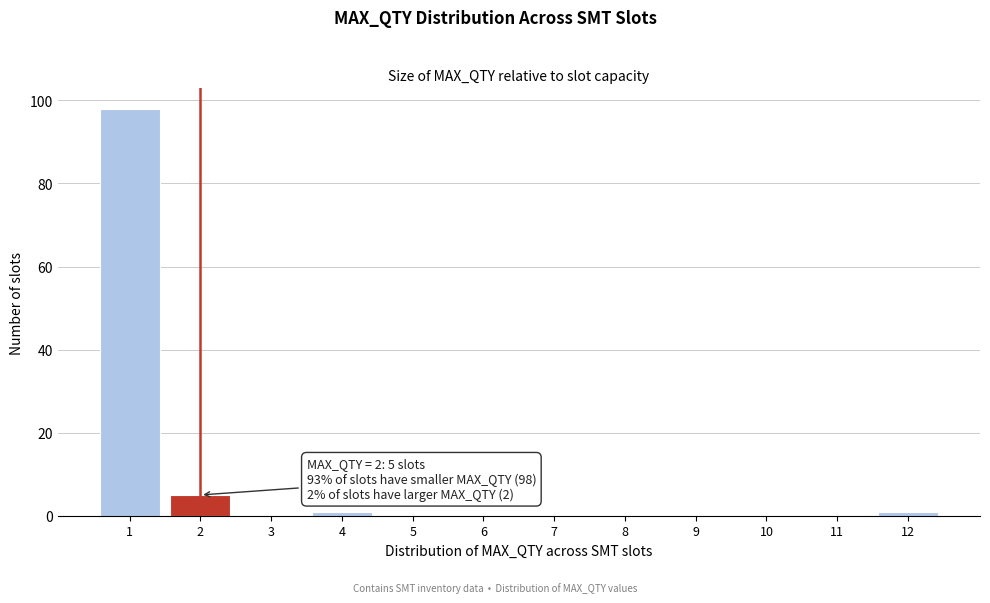

Which range on the x-axis has the tallest bar?

0.5 to 1.5